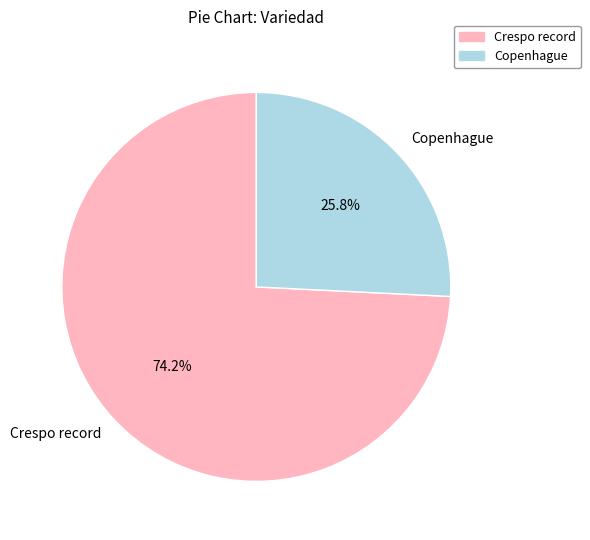

True or false: Crespo record accounts for 69% of the total.

False